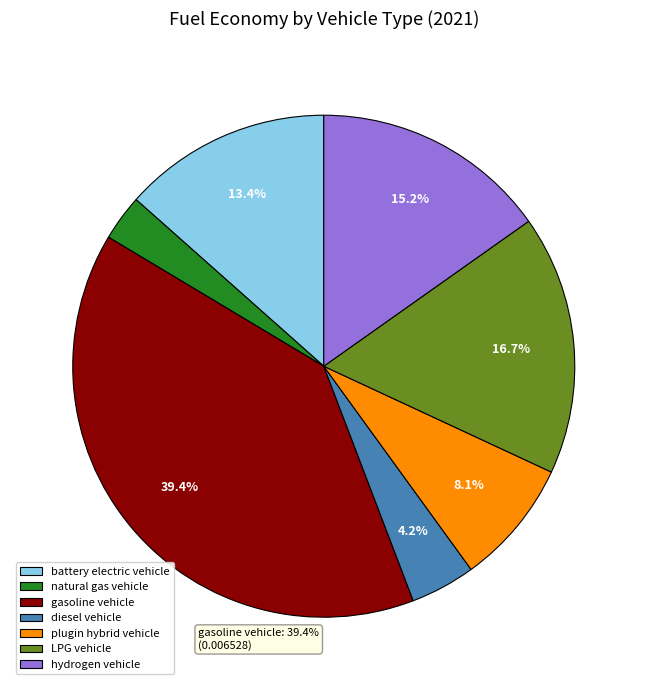

What is the smallest slice in the pie chart?

natural gas vehicle